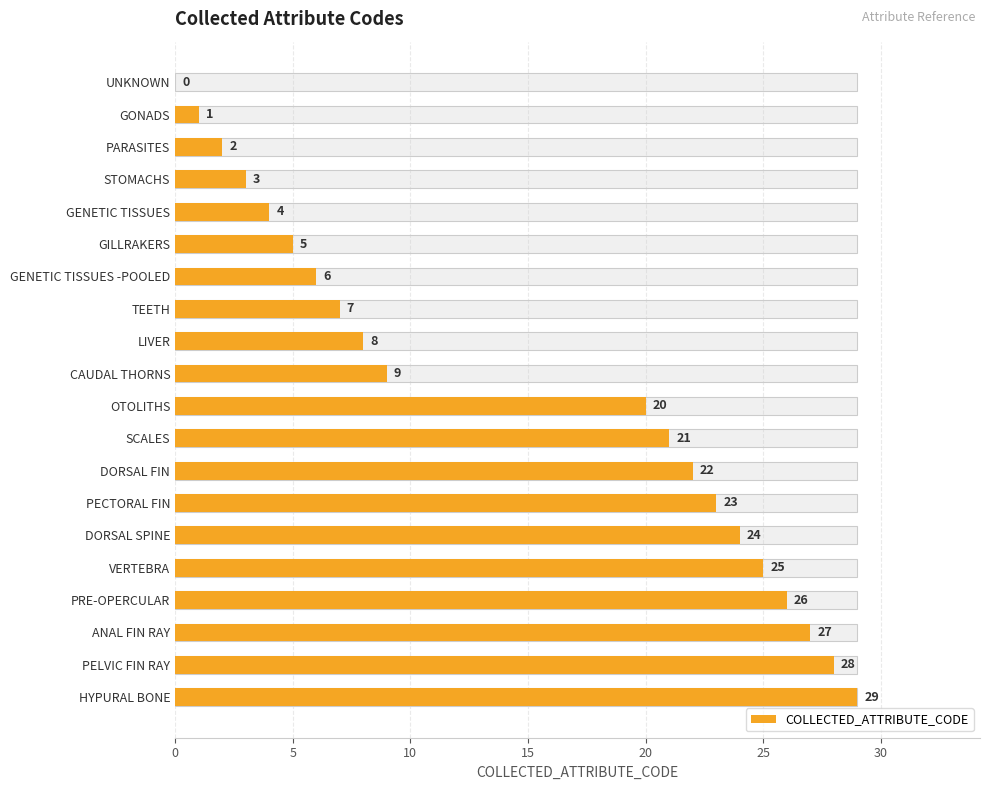

What is the greatest value displayed?

29